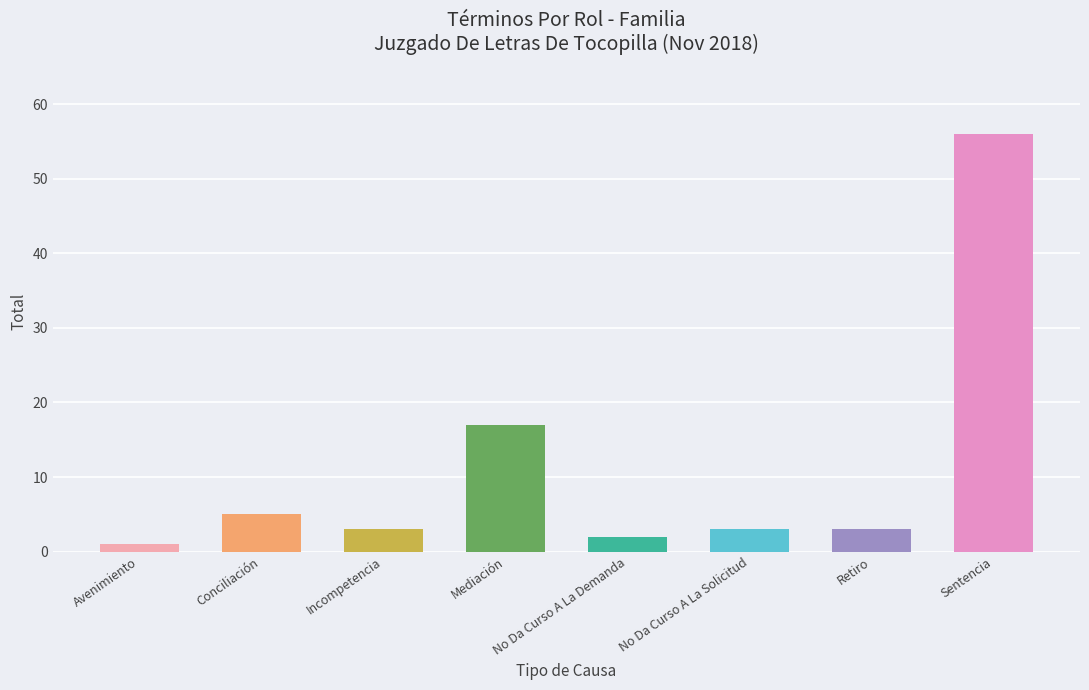

Reading left to right, list all the values displayed in this chart.

1	5	3	17	2	3	3	56